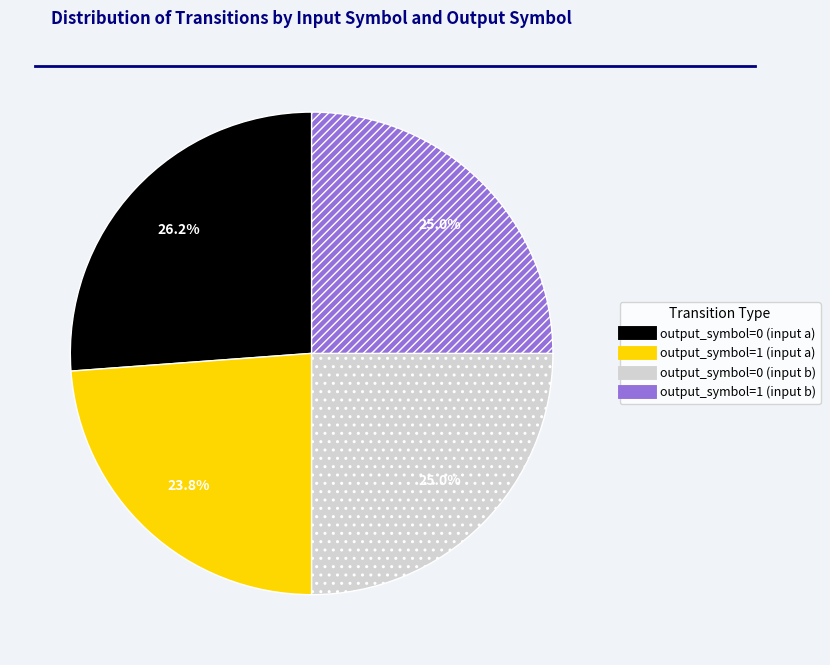

True or false: output_symbol=0 (input a) accounts for 33% of the total.

False